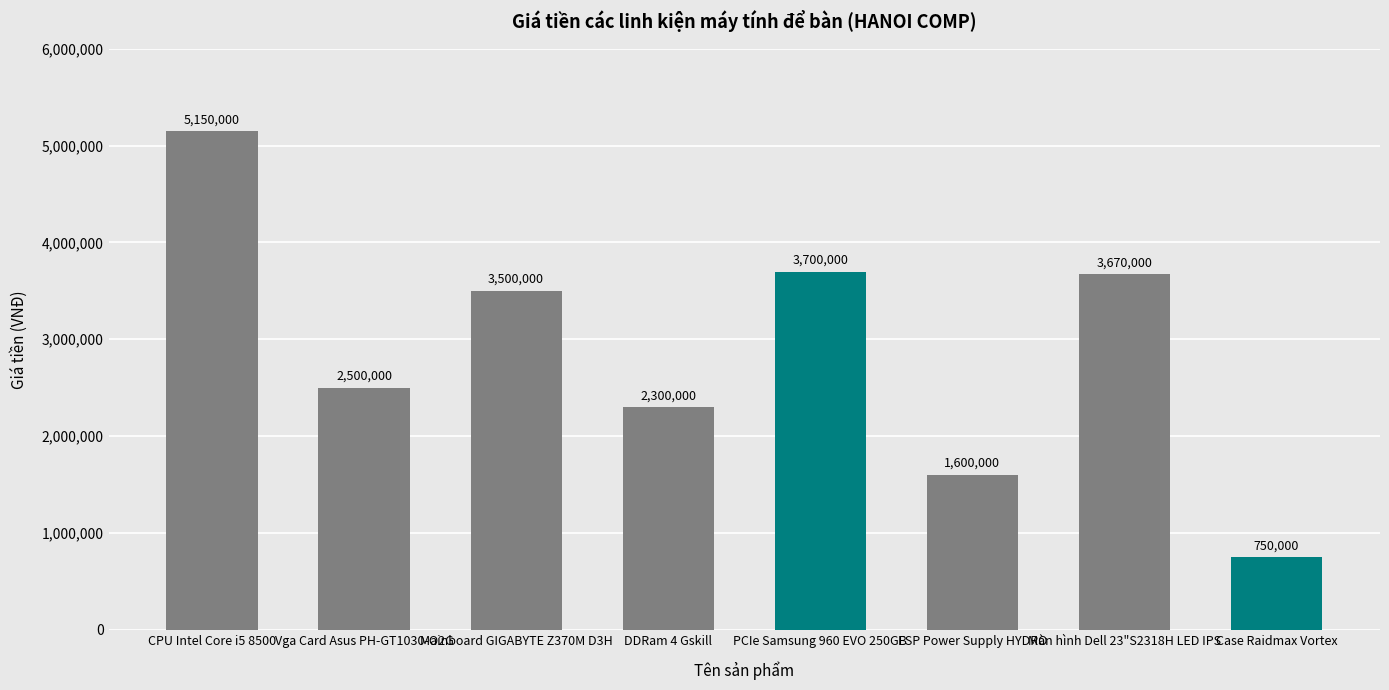

Reading right to left, list all the values displayed in this chart.

750000	3670000	1600000	3700000	2300000	3500000	2500000	5150000